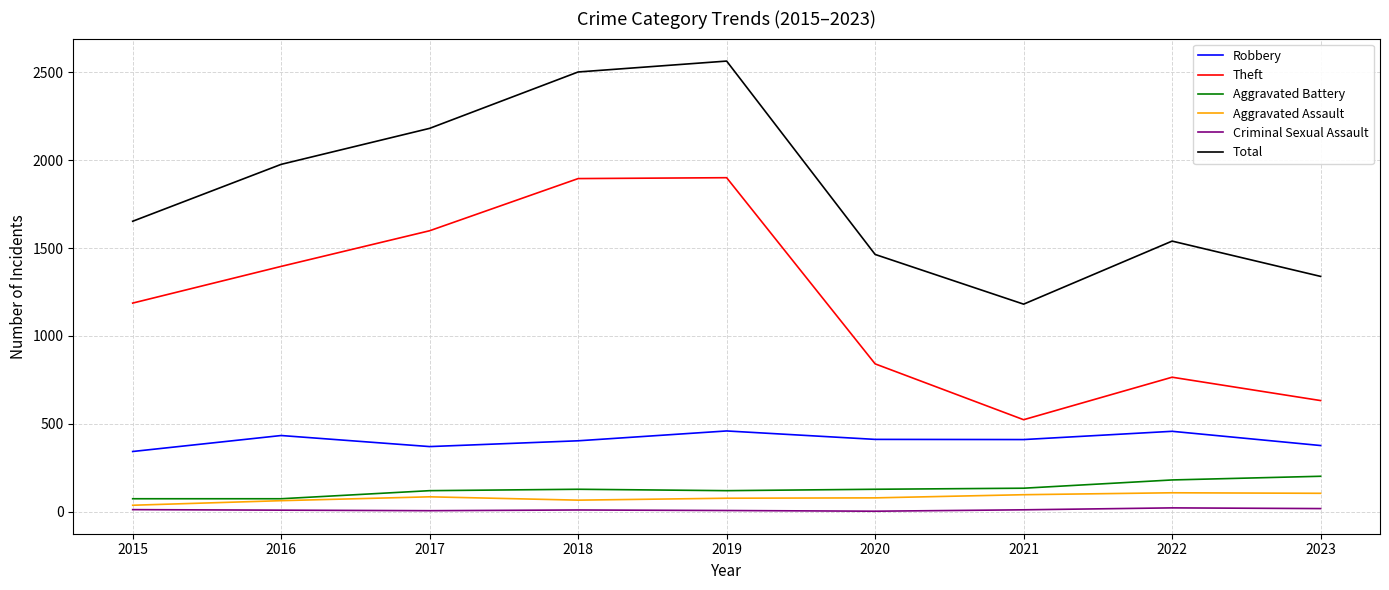

What is the maximum value shown in the chart?

2565